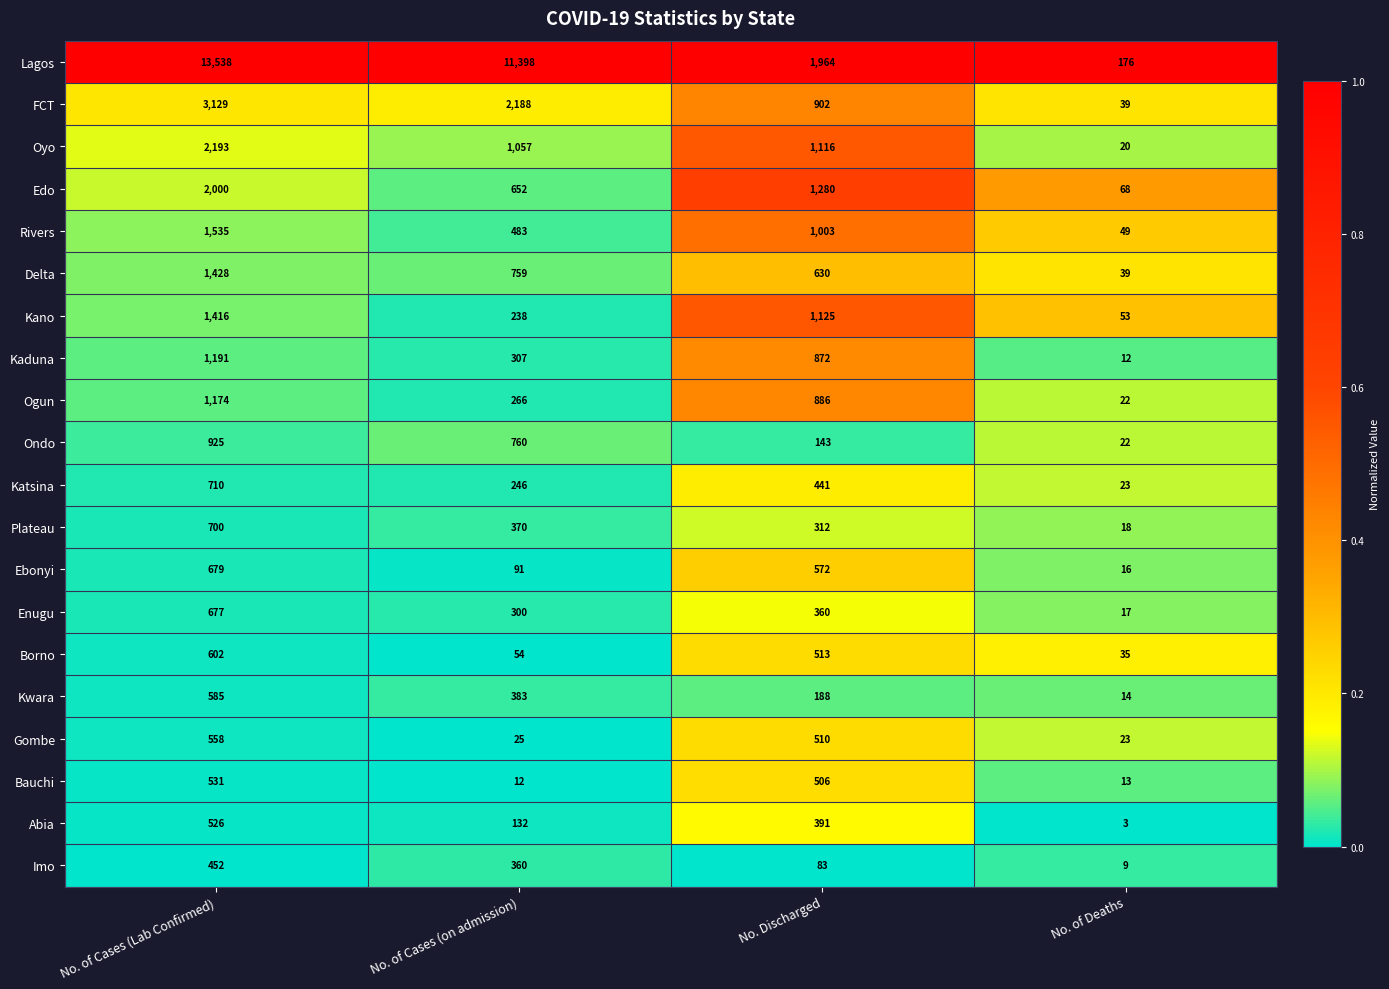

What is the spread (max minus min) of values at No. Discharged?

1881